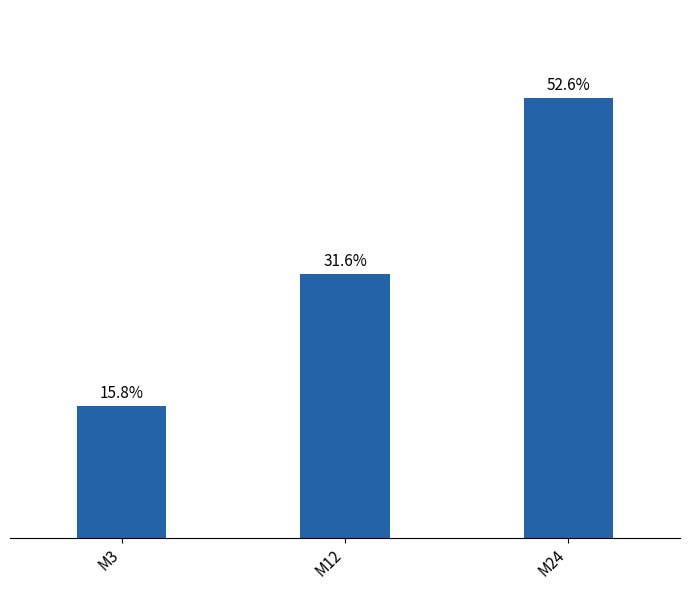

At which label does the data first exceed 31?

M12